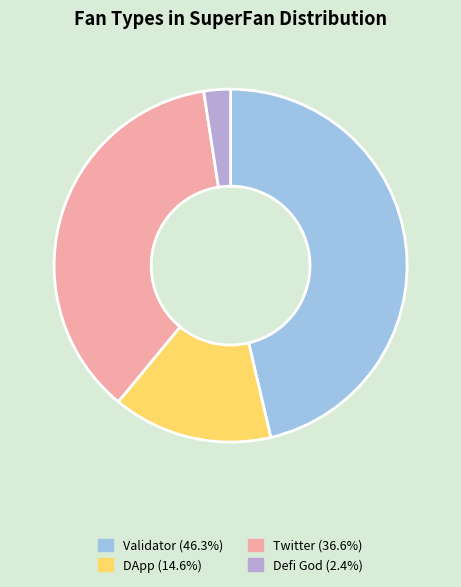

Which slice is the largest?

Validator